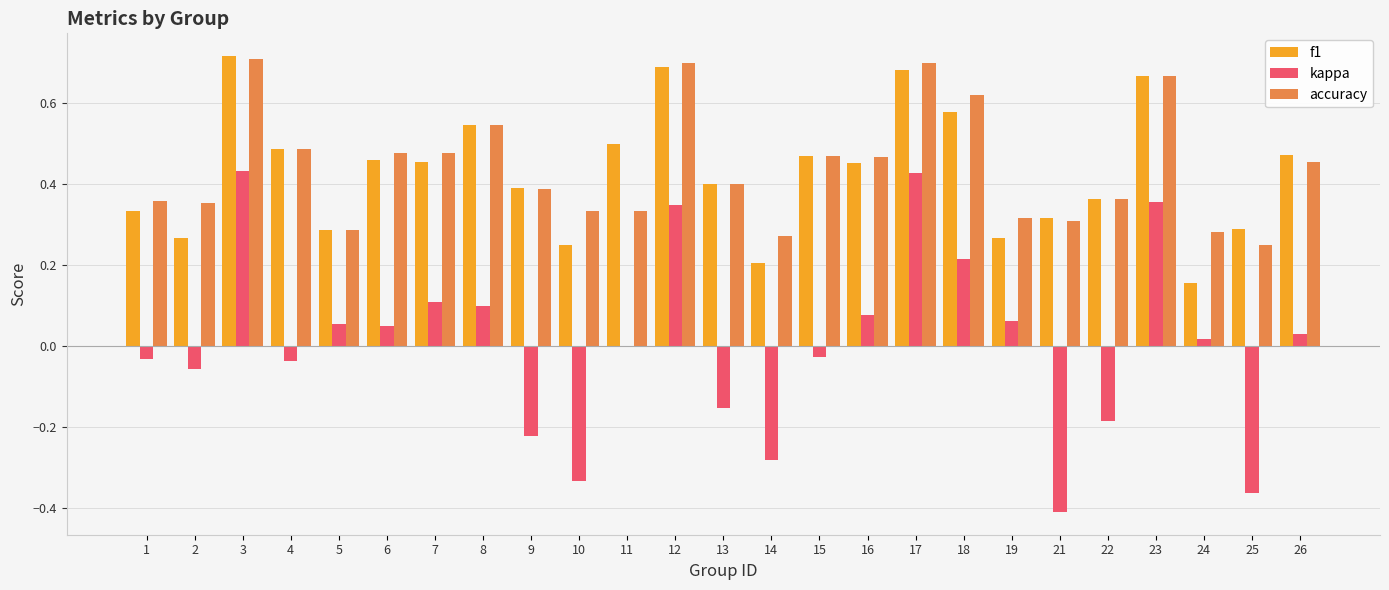

Between 9 and 25, which series saw the biggest shift?

kappa